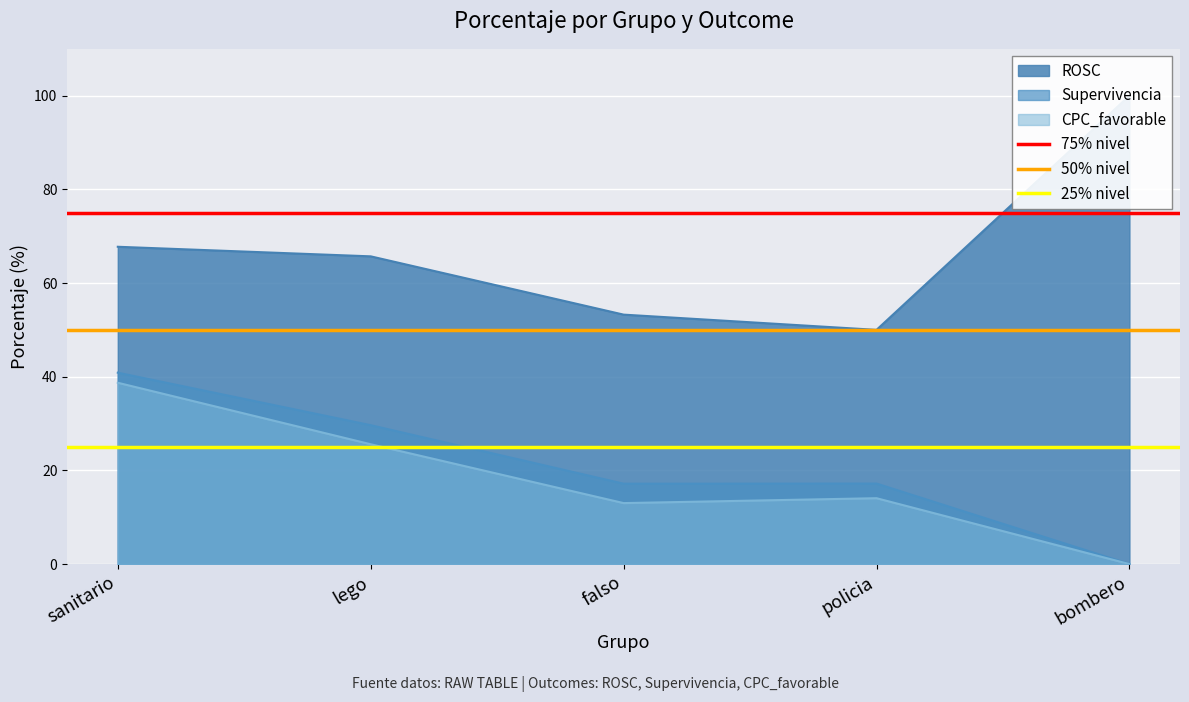

Is it true that CPC_favorable equals 4.1 at policia?

False